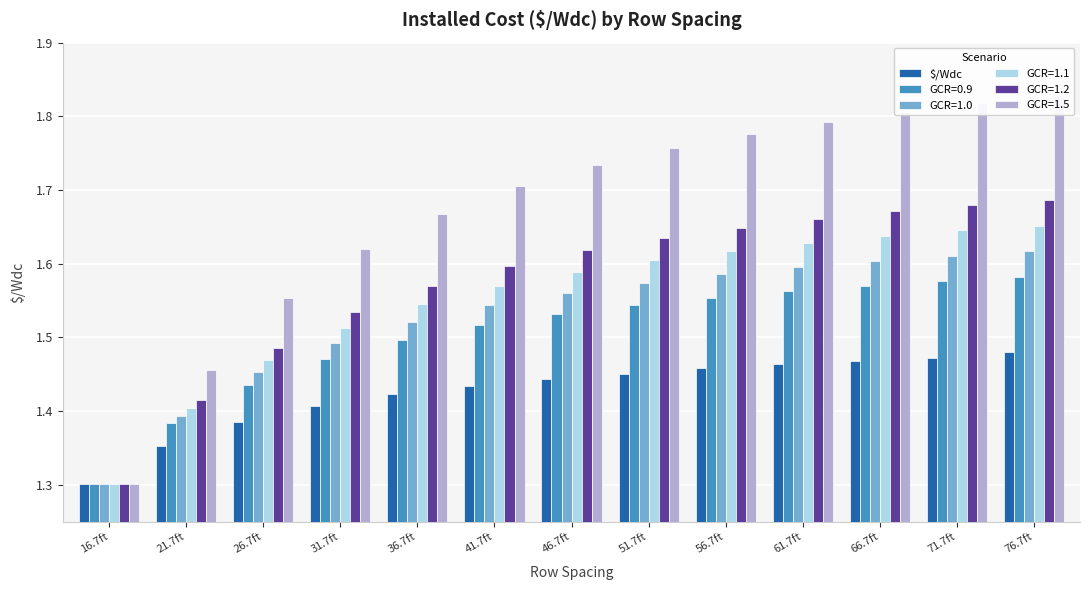

Count the values in the range 1 to 2.

13